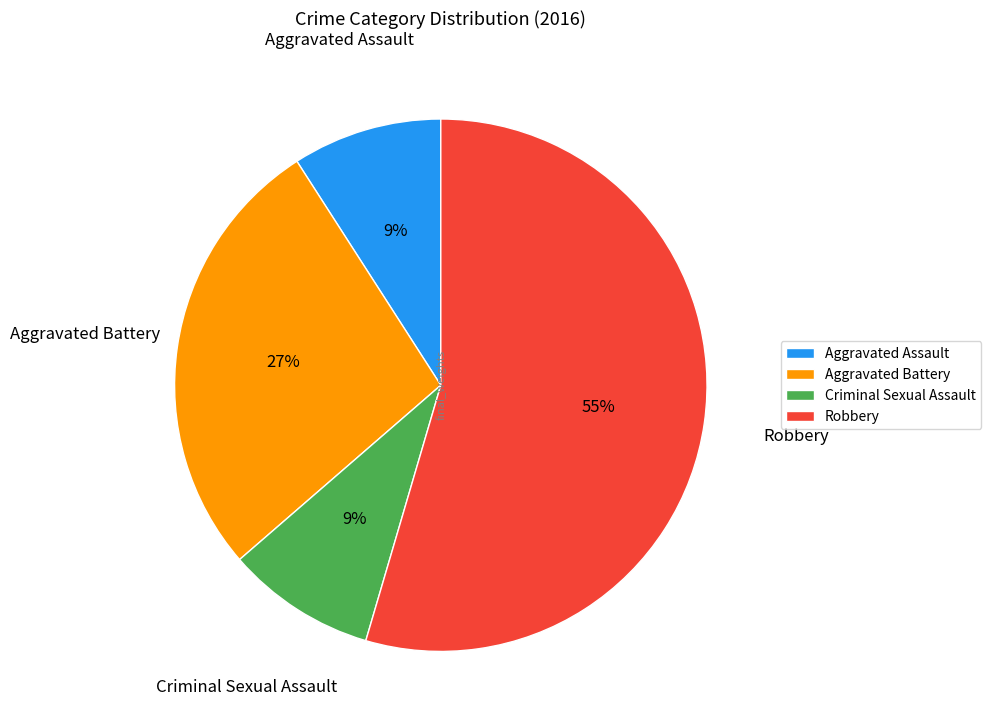

How many slices are in this pie chart?

4